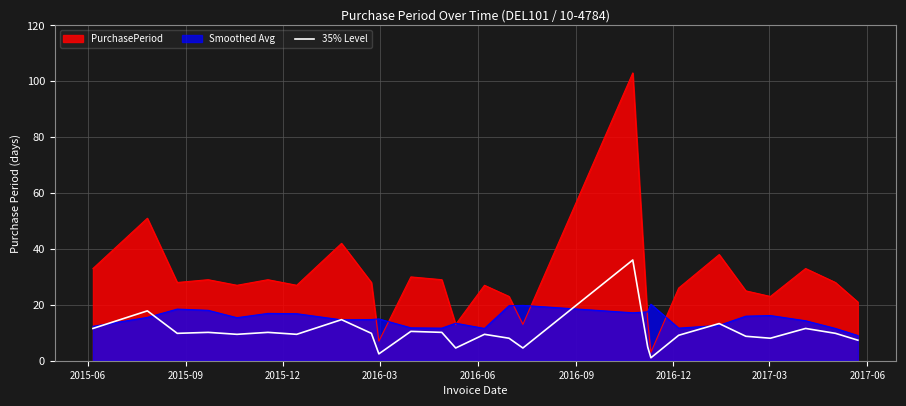

Rank the series by their maximum value, from lowest to highest.

Smoothed Avg, 35% Level, PurchasePeriod